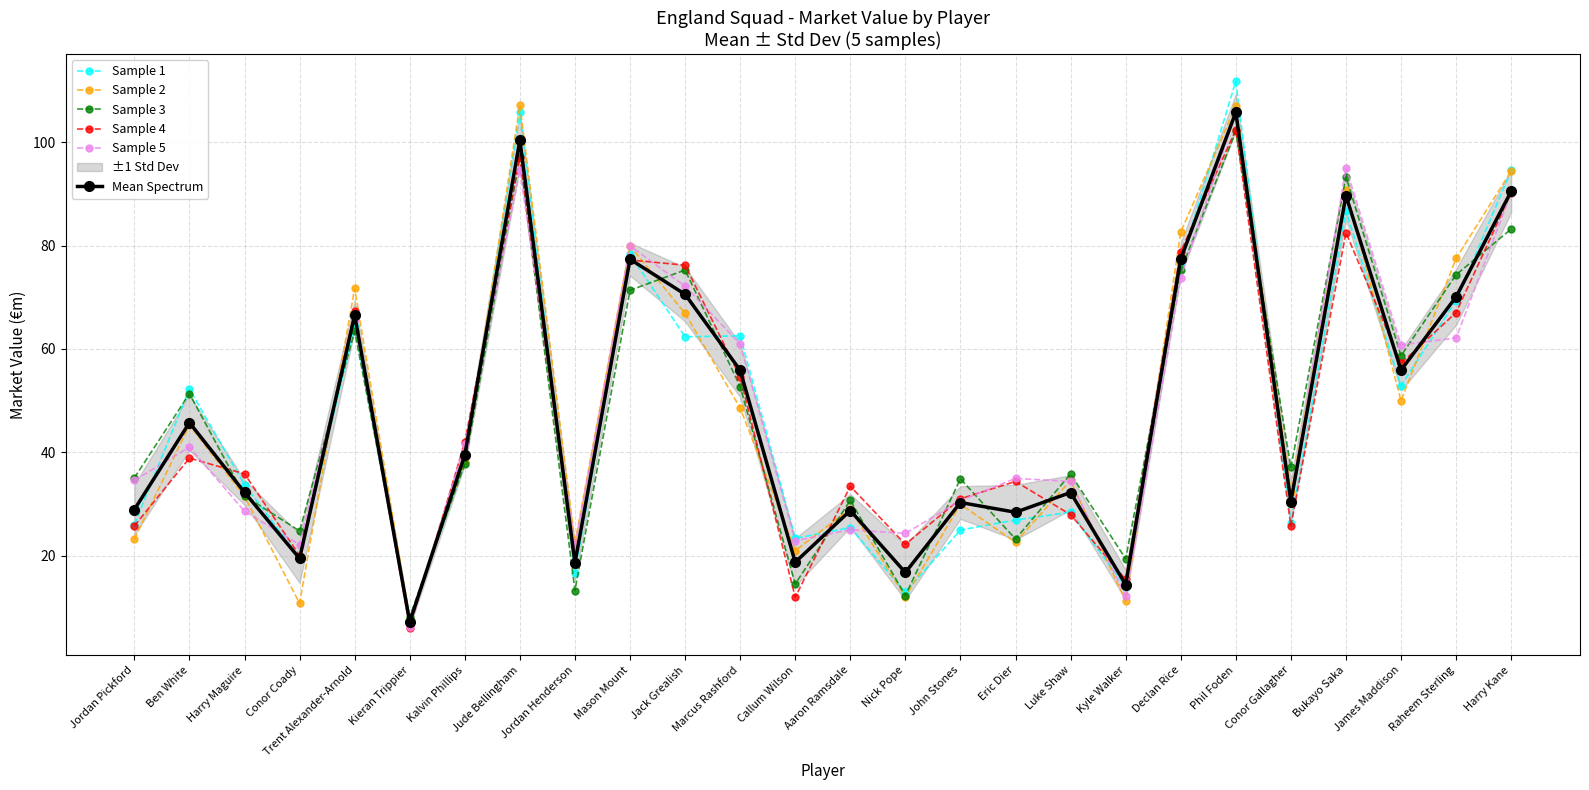

What is the difference between the Sample 4 values at Declan Rice and Kieran Trippier?

72.8